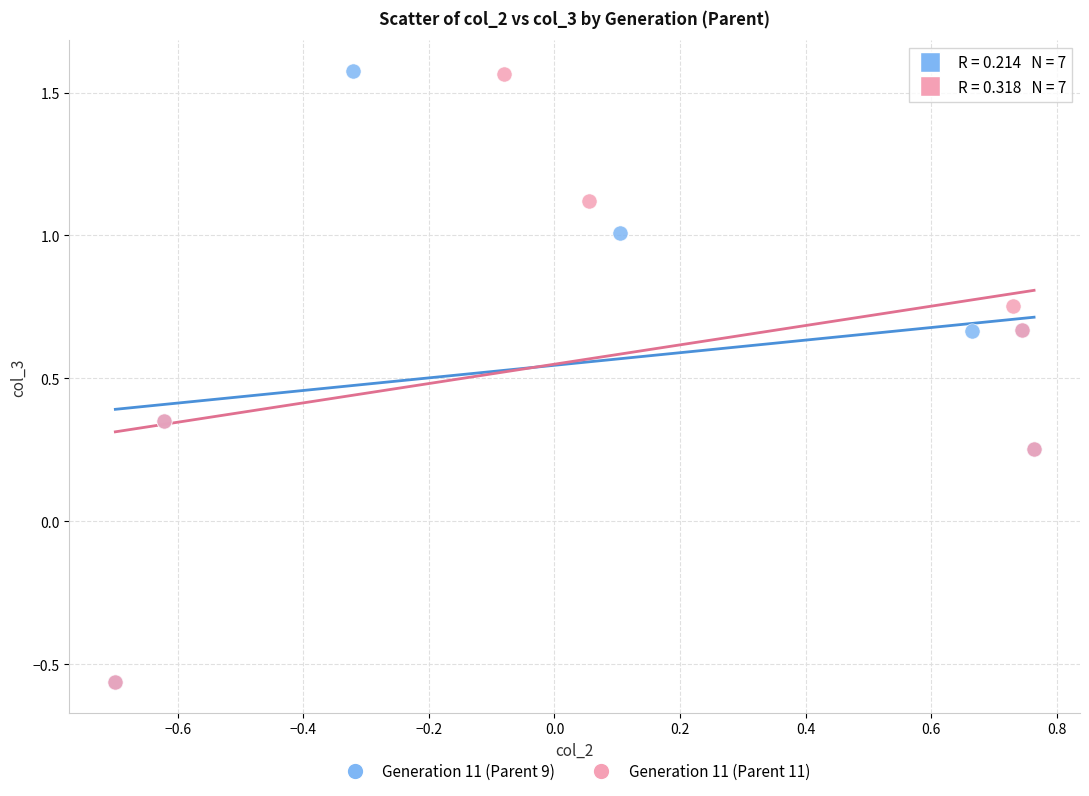

What are all the series names shown in the legend?

Generation 11 (Parent 9), Generation 11 (Parent 11)